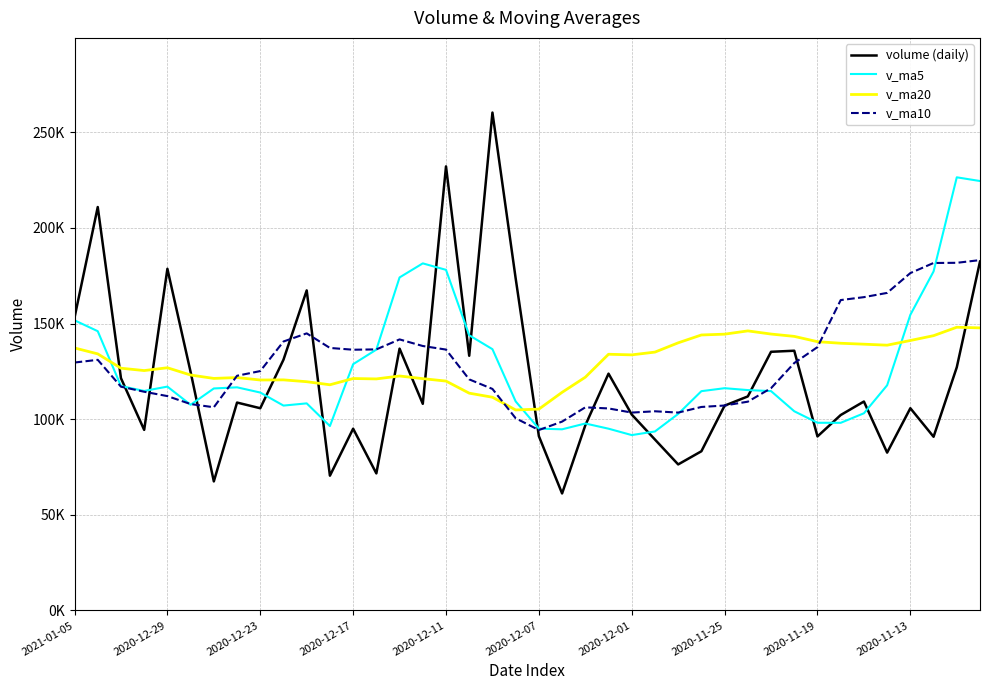

What is the value of the v_ma10 point at the 5th from the left?

112054.9